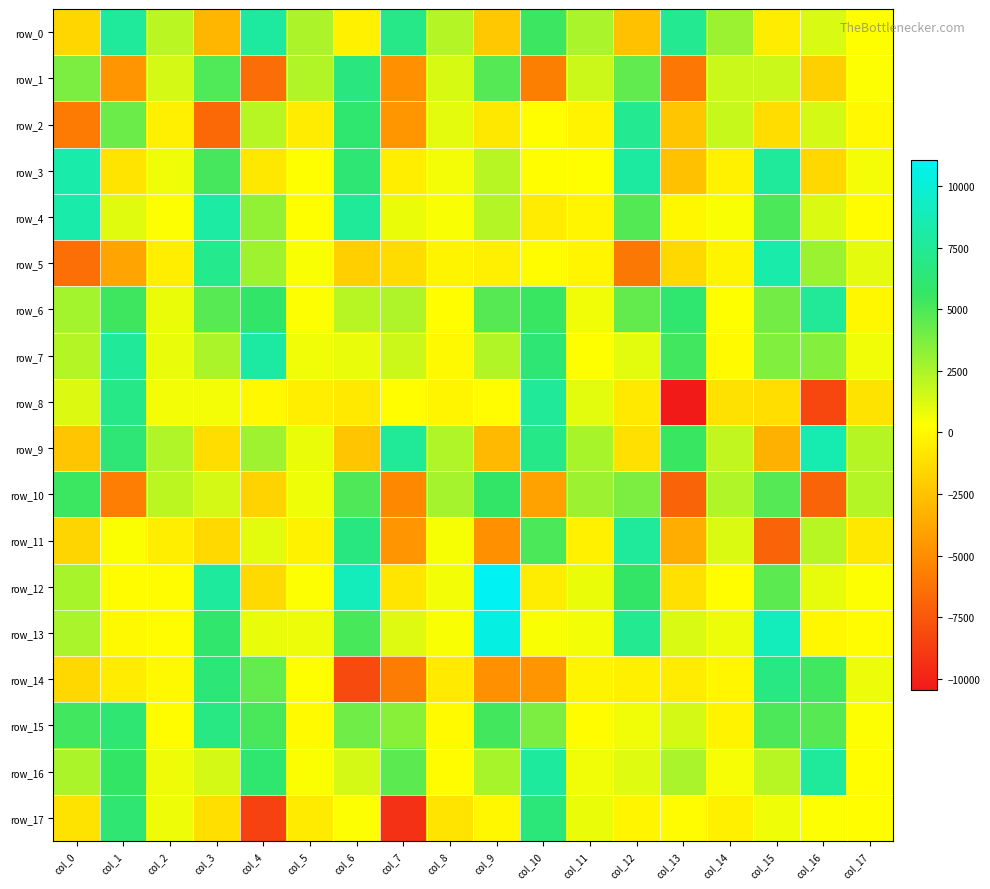

What is the average value of the row_13 series?

2620.4